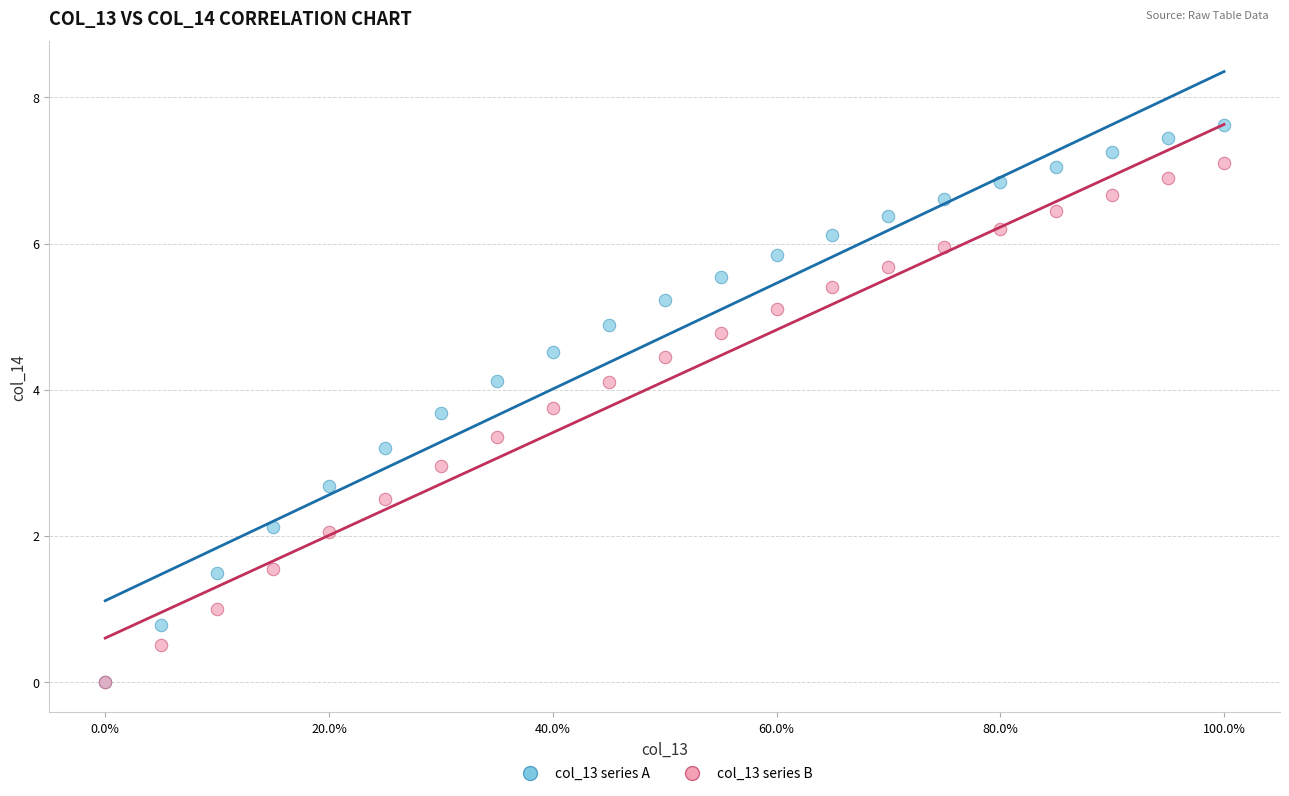

What are all the series names shown in the legend?

col_13 series A, col_13 series B